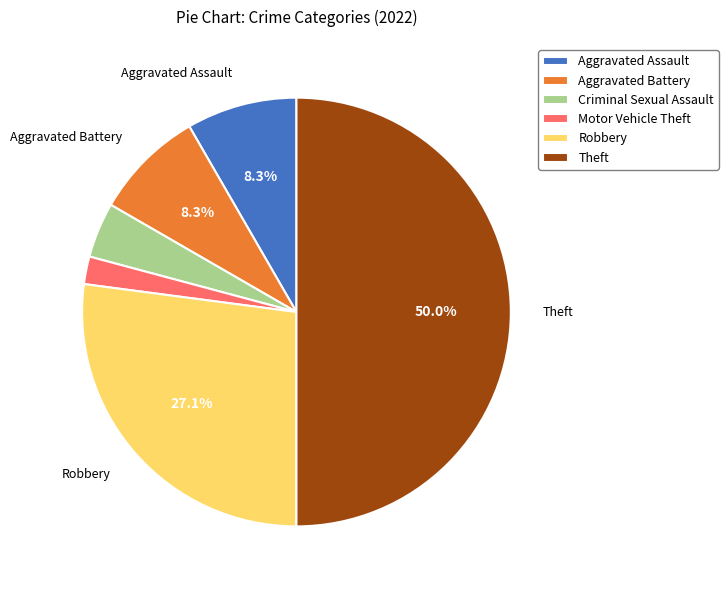

What is the majority slice?

Theft